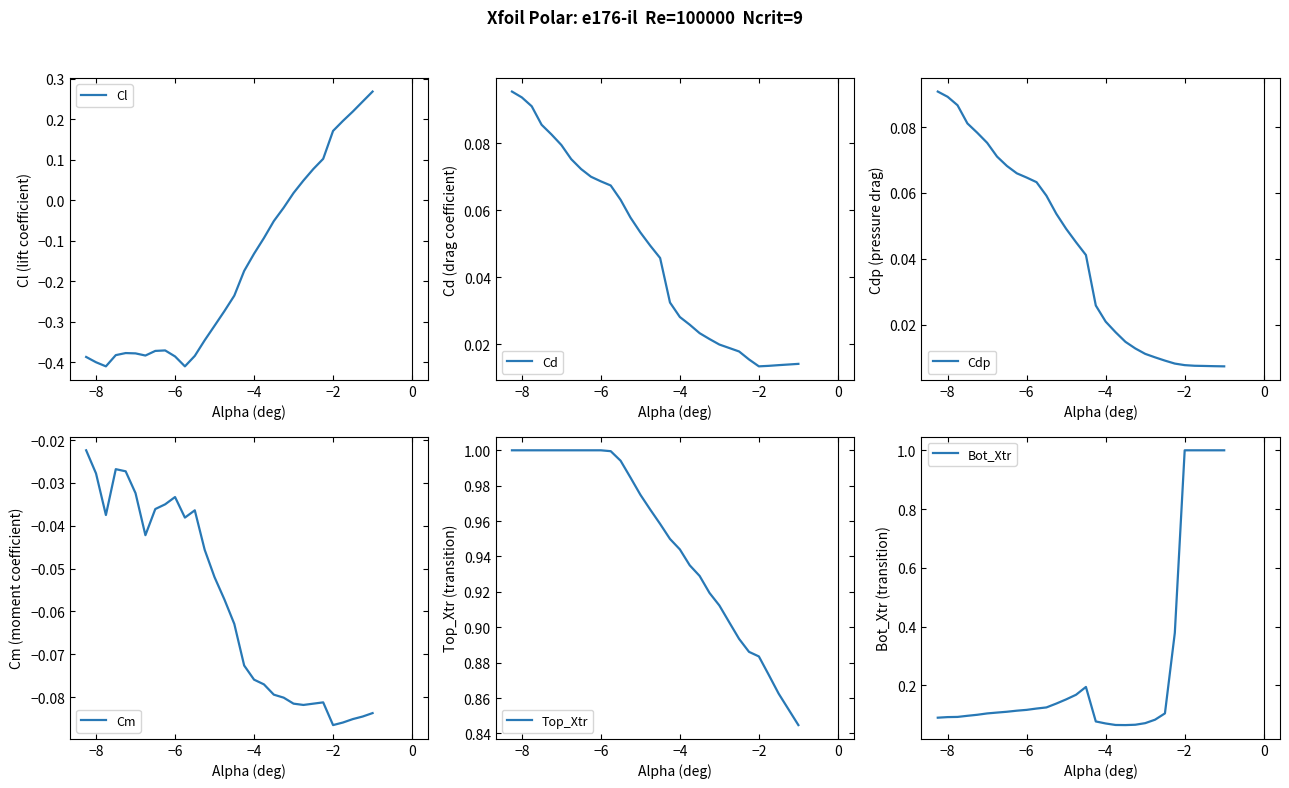

The Cl series shows -0.4 at −8. True or false?

True